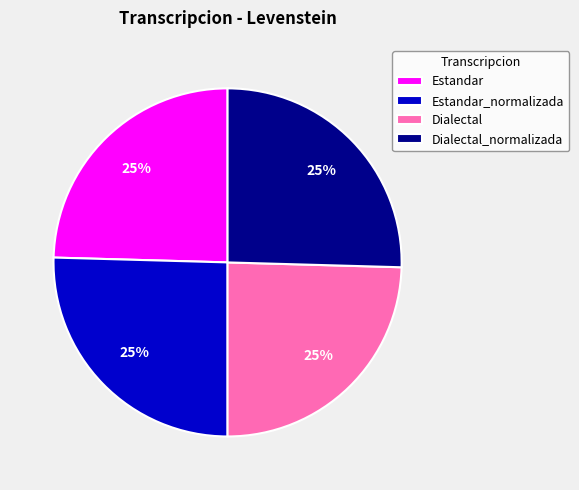

What percentage is the Estandar_normalizada slice, to the nearest percent?

25%